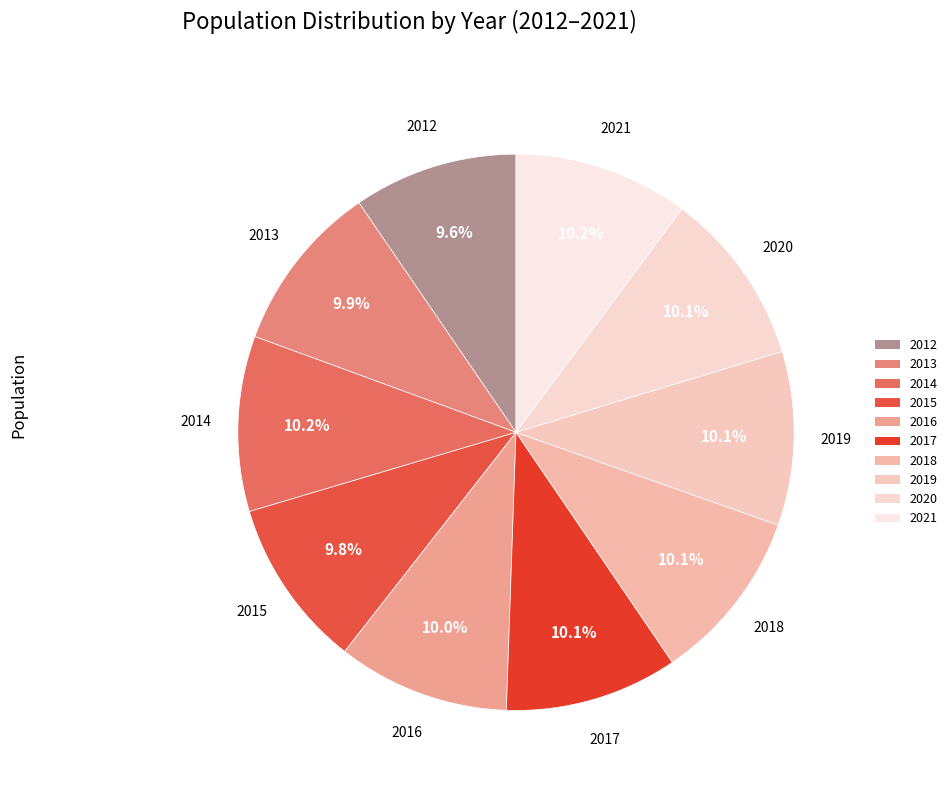

Do 2015 and 2018 together represent more than half of the pie?

No